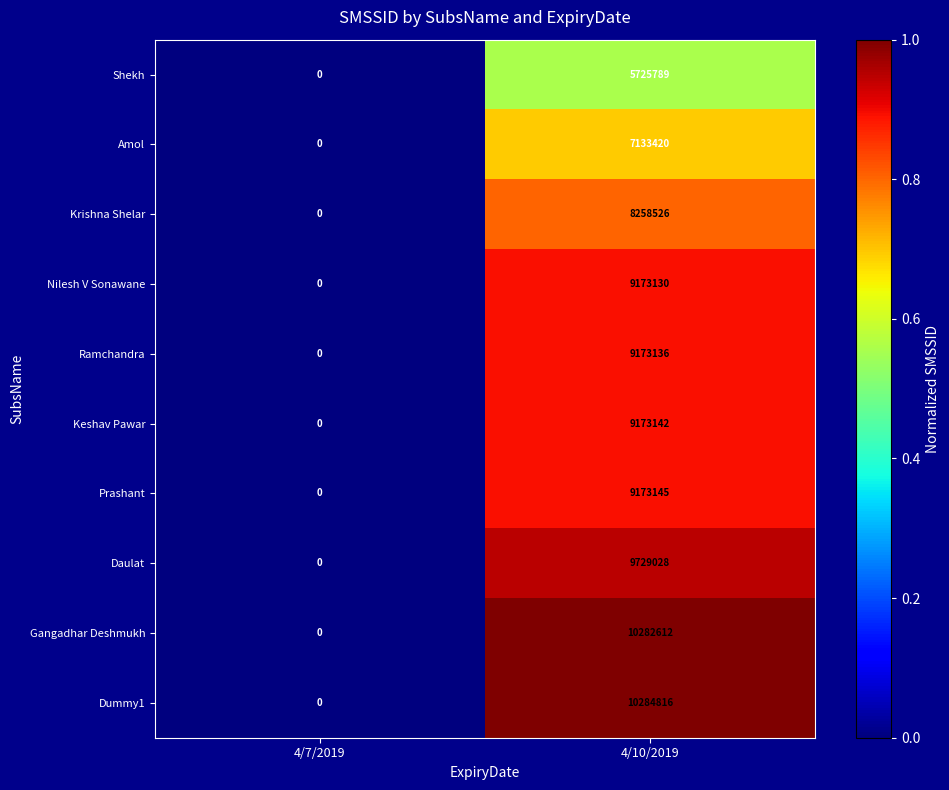

List the series in order of their peak value, highest first.

Dummy1, Gangadhar Deshmukh, Daulat, Prashant, Keshav Pawar, Ramchandra, Nilesh V Sonawane, Krishna Shelar, Amol, Shekh